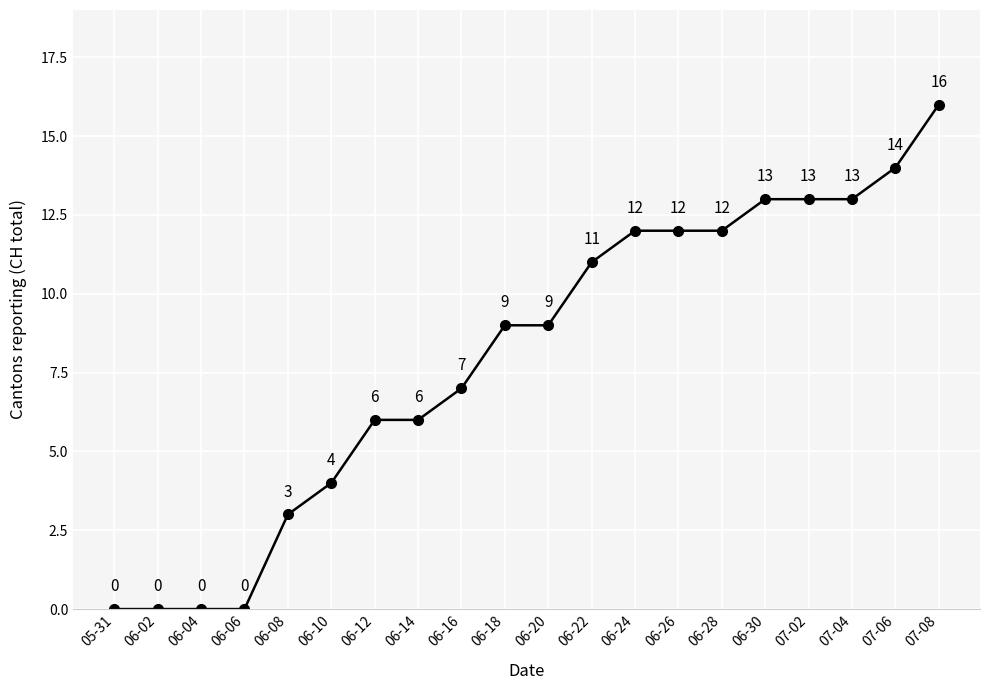

What is the label of the 13th point from the right?

06-14